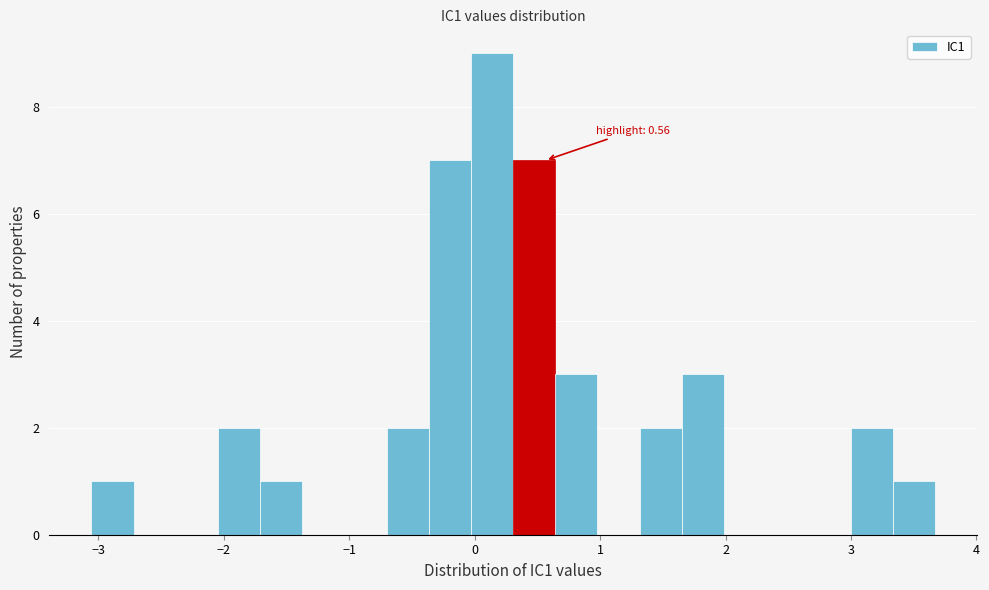

Read against the x-axis, roughly where is the centre of the tallest bar?

0.1